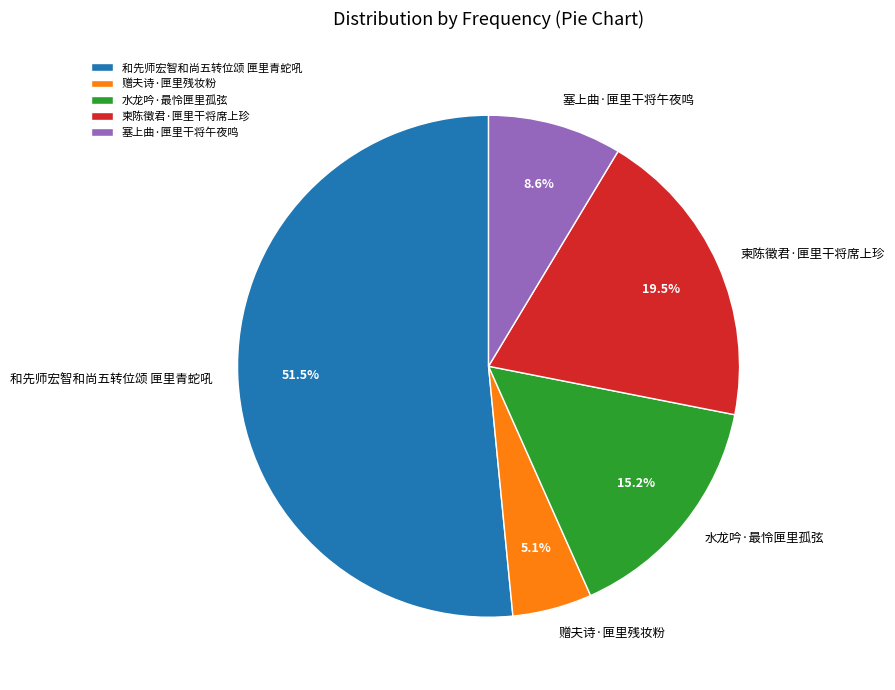

To the nearest percent, what is the average slice percentage?

20%